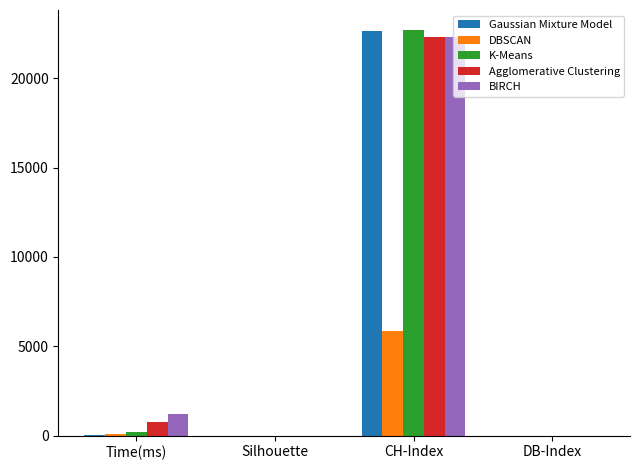

What is the sum of all Agglomerative Clustering values?

23071.6